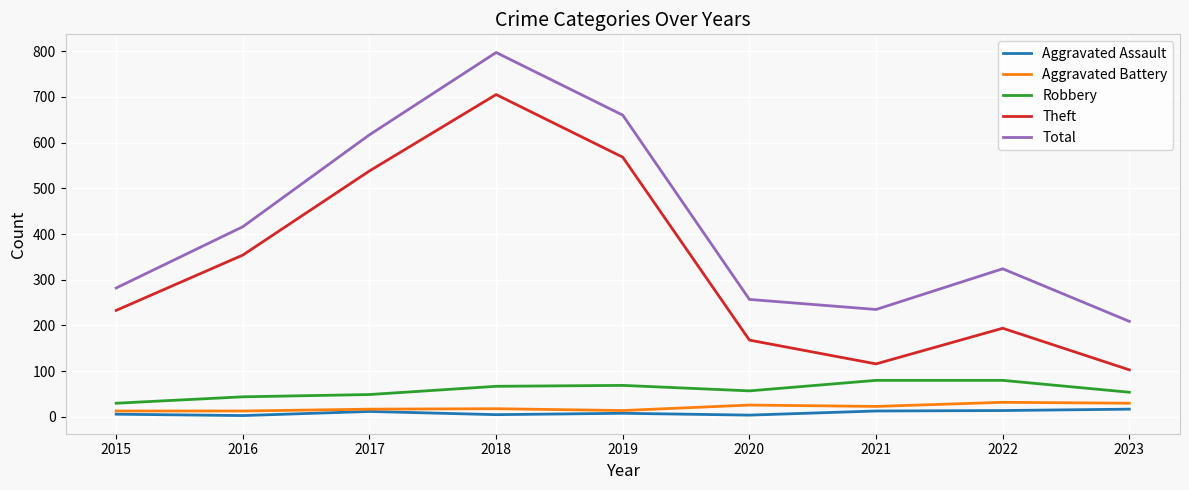

Which series has the largest range (max minus min)?

Theft